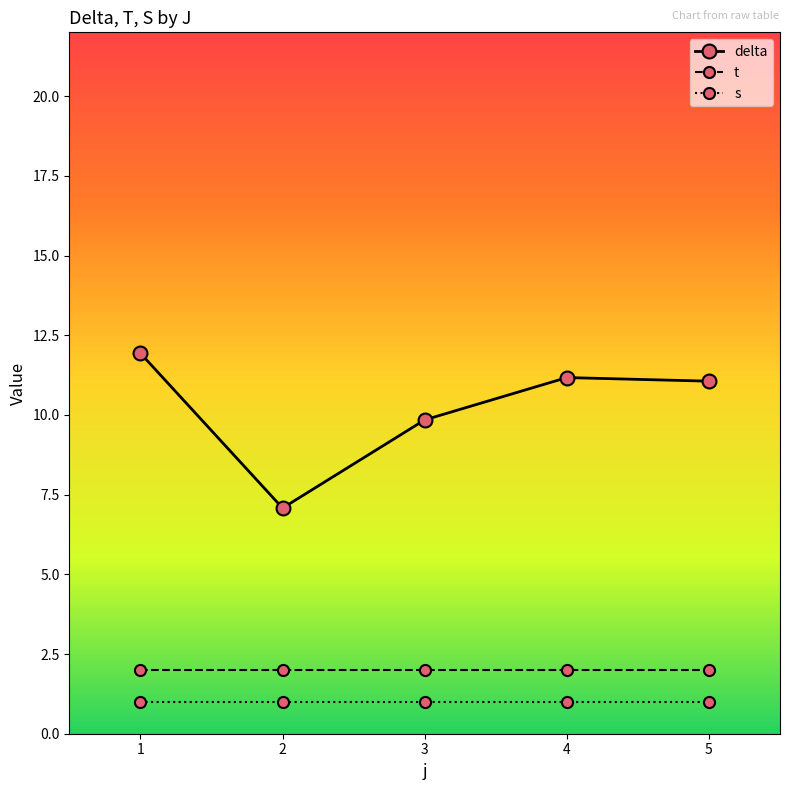

How many lines are shown in the chart?

3